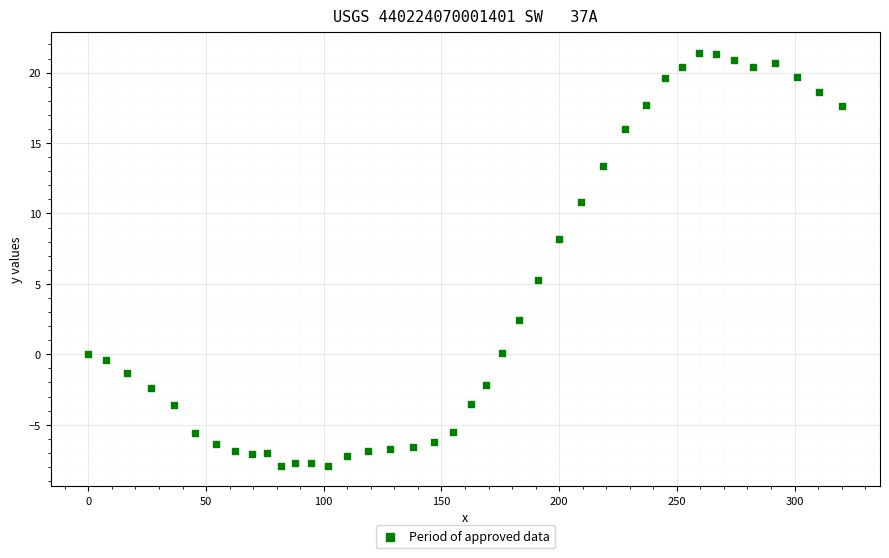

What is the range of Y values (max minus min)?

29.3